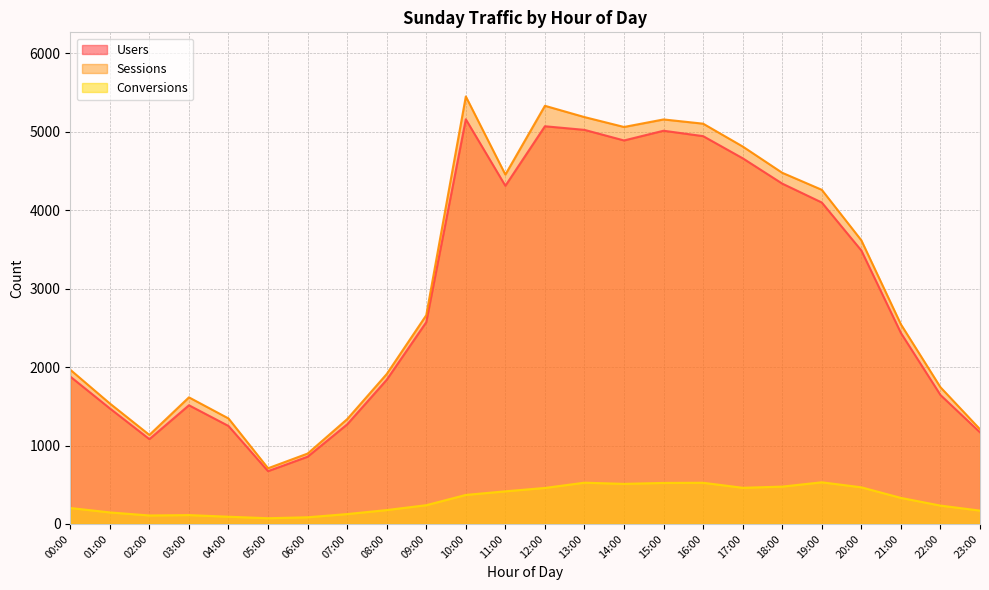

Which series has the largest total across all categories?

Sessions